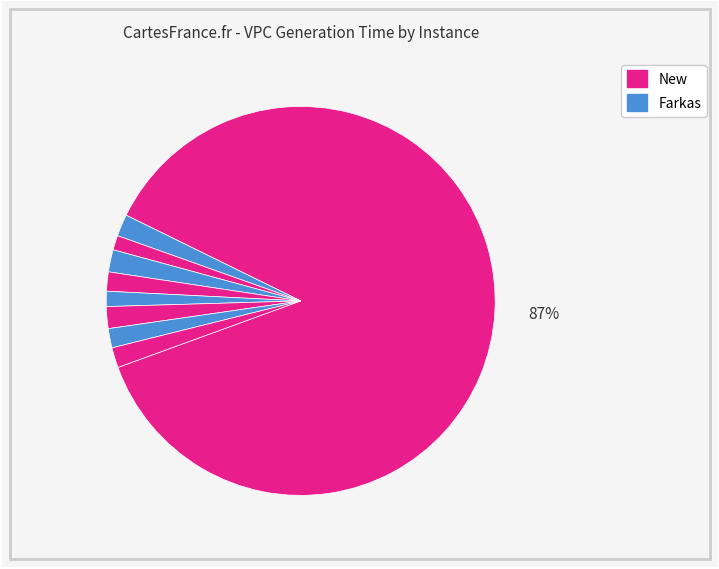

To the nearest percent, what is the average slice percentage?

11%